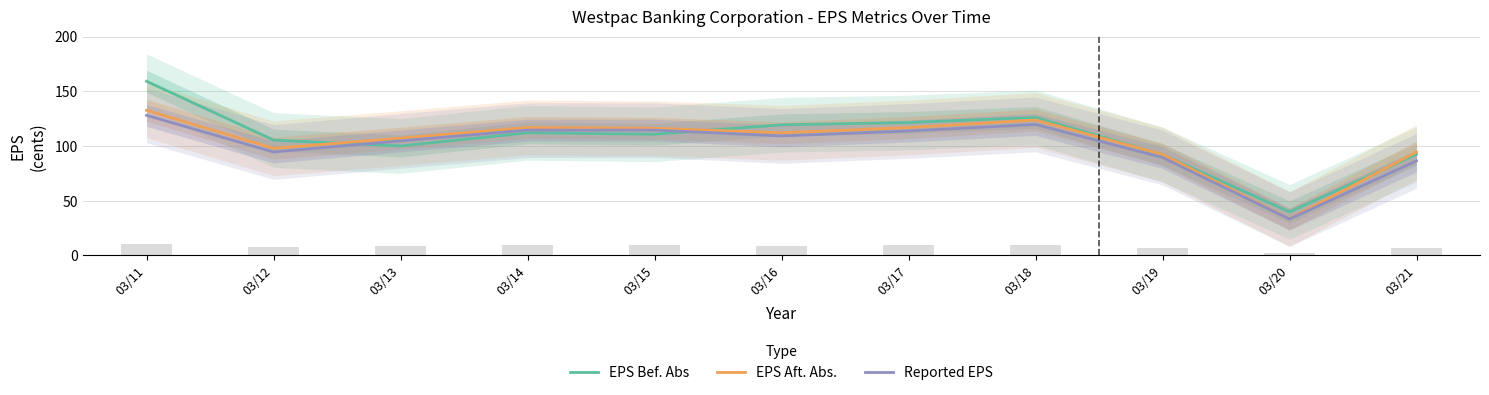

Rank the series by their maximum value, from lowest to highest.

Reported EPS, EPS Aft. Abs., EPS Bef. Abs